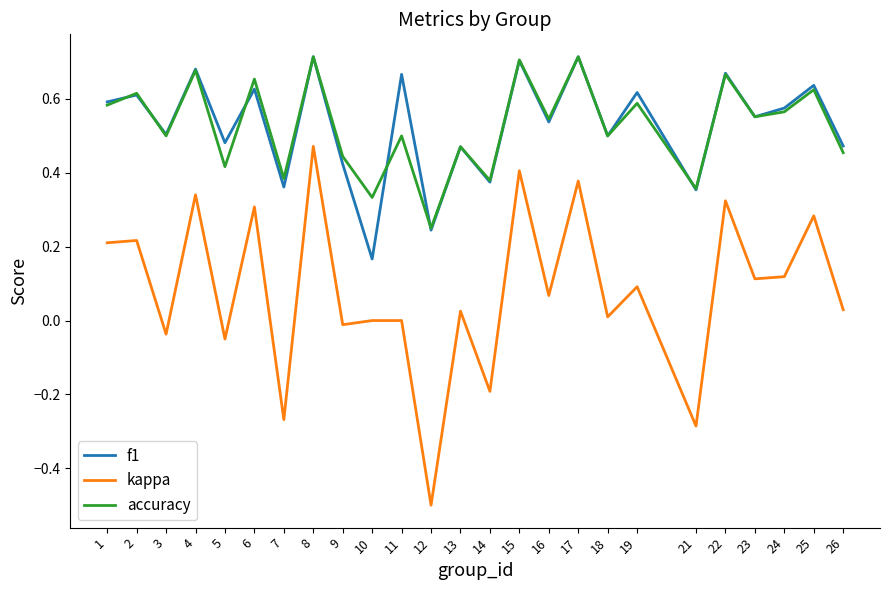

At how many categories does at least one series exceed 0?

25